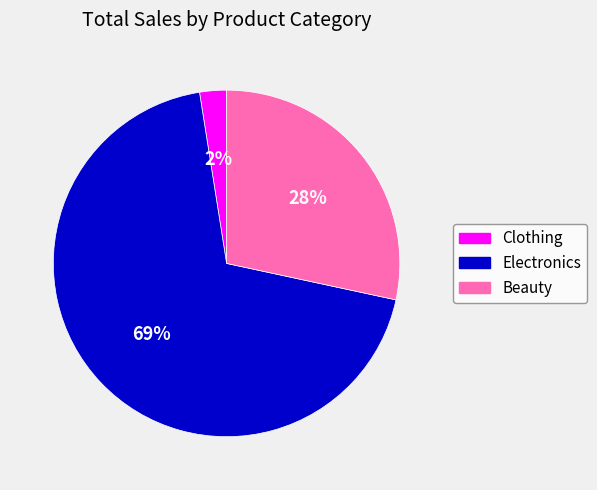

Is there a majority slice in this chart?

Yes